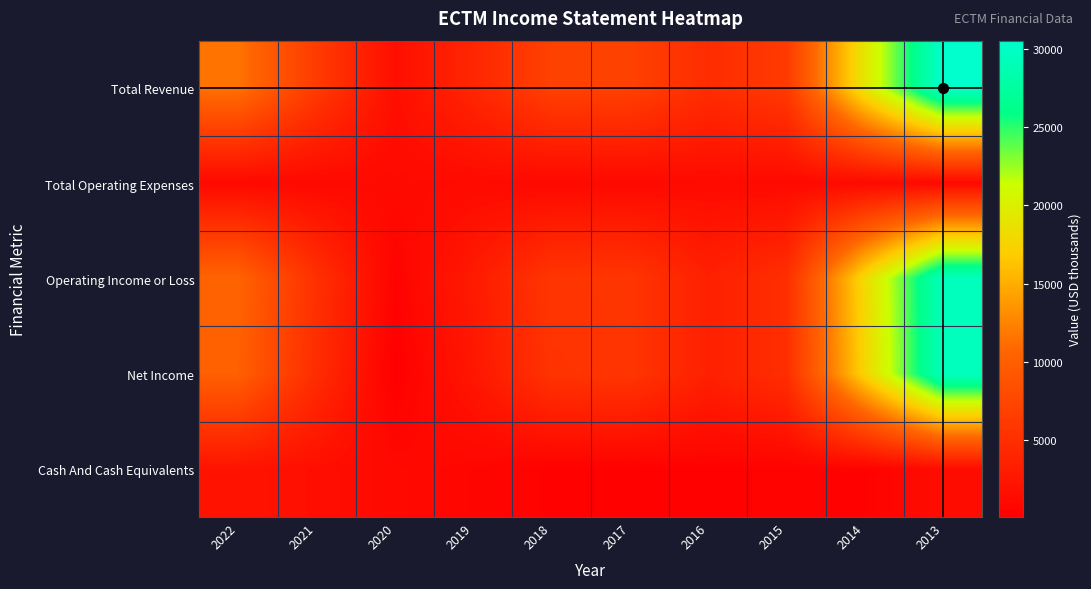

Which series has the largest total across all categories?

Total Revenue